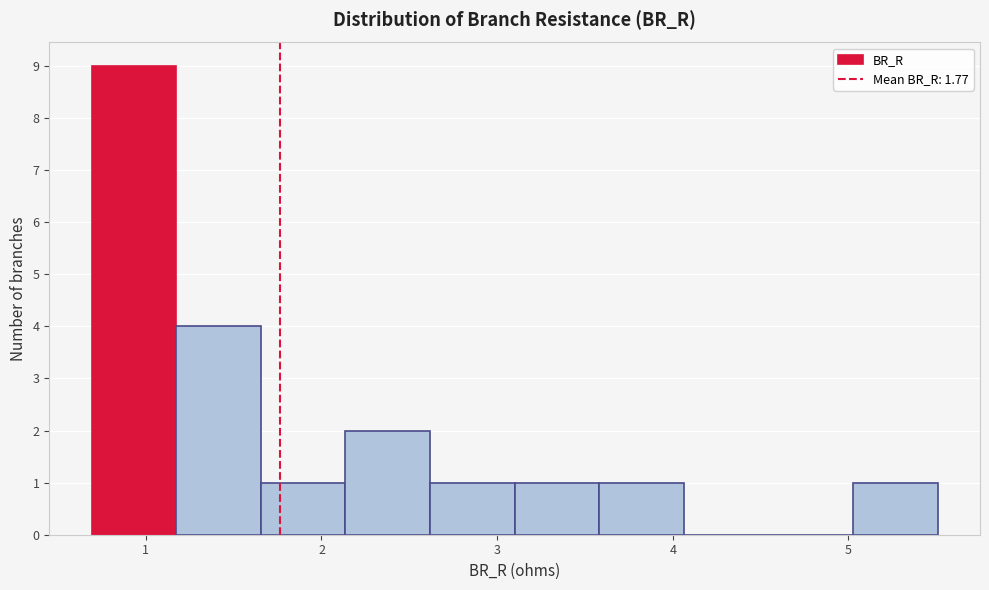

How tall is the bar that spans 3.6 to 4.1 on the x-axis? Neither the bar edges nor the heights are printed on the chart, so give them approximately, as read against the axes.

1